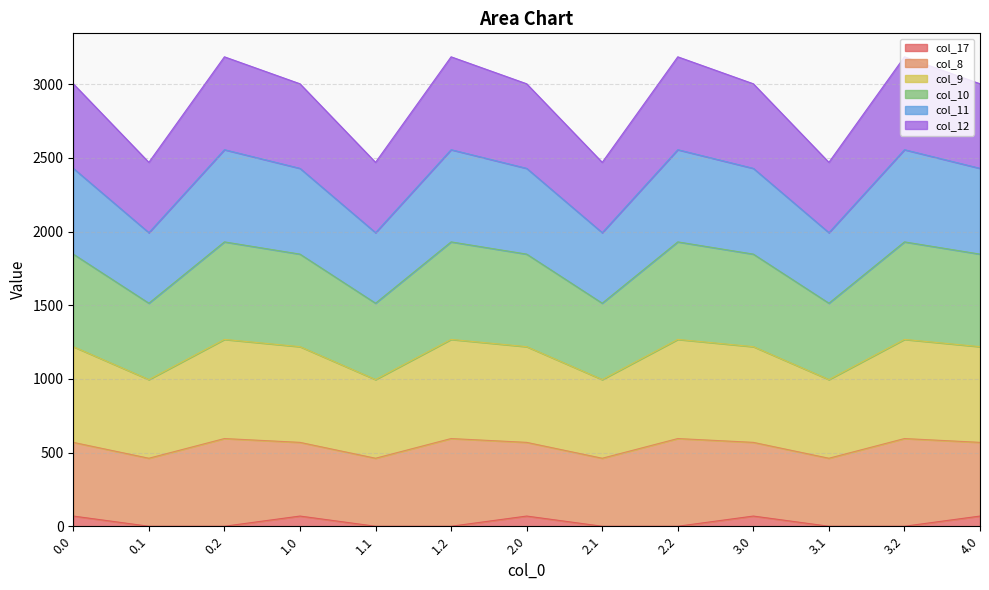

What is the total value across all series at 3.0?

3002.7